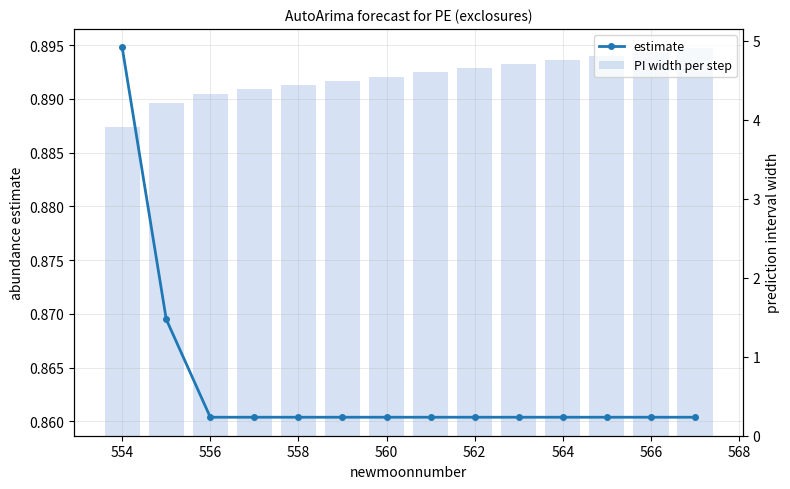

At 564, list the series in order from largest to smallest.

PI width per step, estimate